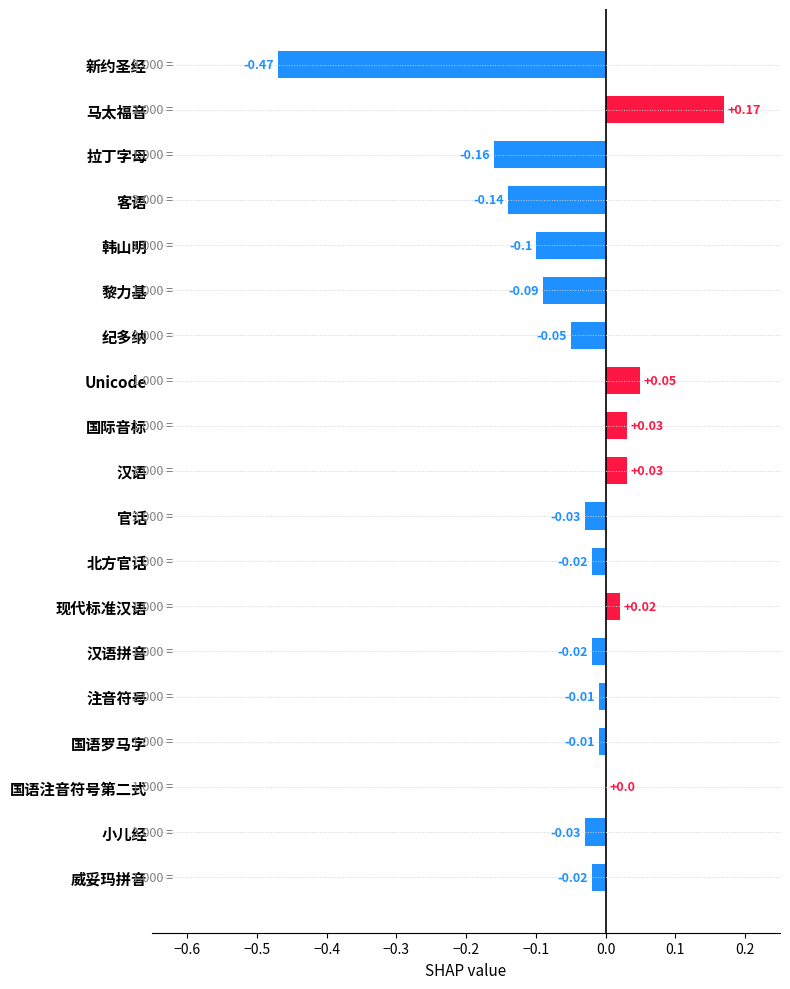

Where is the data nearest to the value 0?

国语注音符号第二式